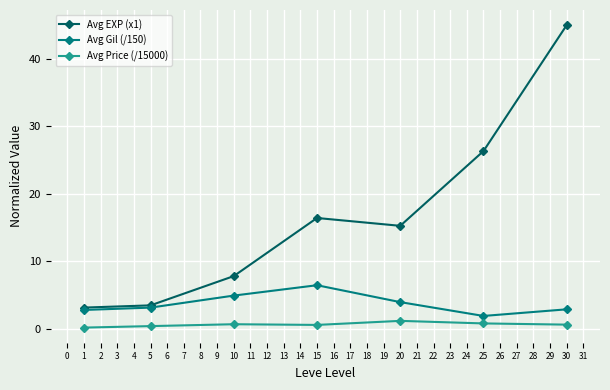

List the series in order of their peak value, highest first.

Avg EXP (x1), Avg Gil (/150), Avg Price (/15000)